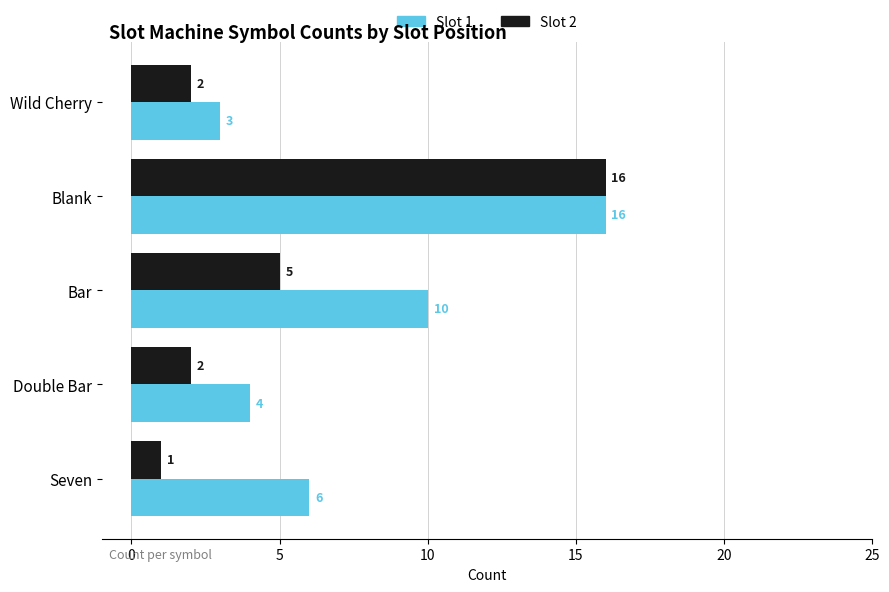

Rank the series by their average value, from highest to lowest.

Slot 1, Slot 2